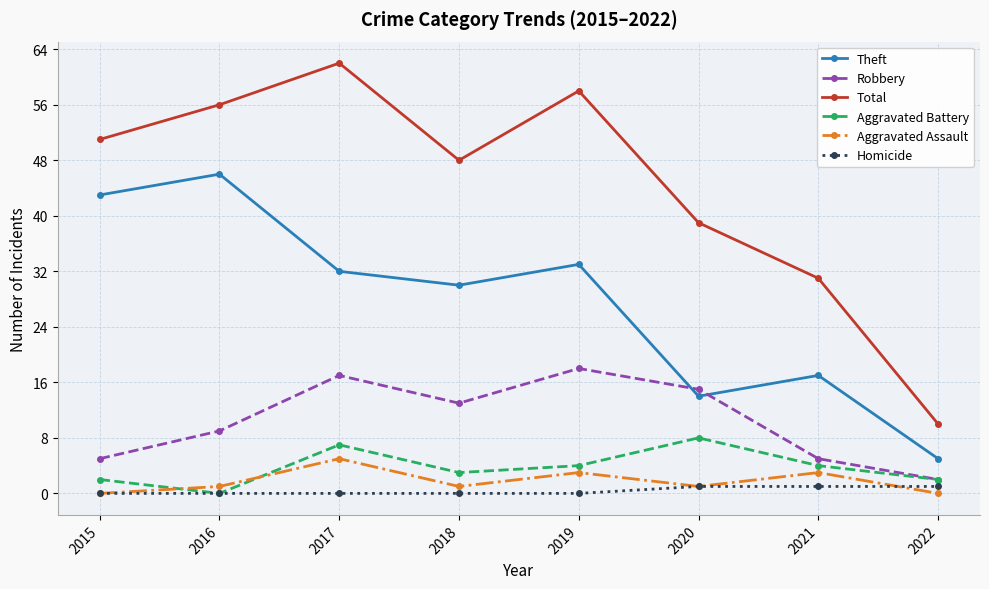

What is the difference between the second highest and second lowest values in the Aggravated Assault series?

3